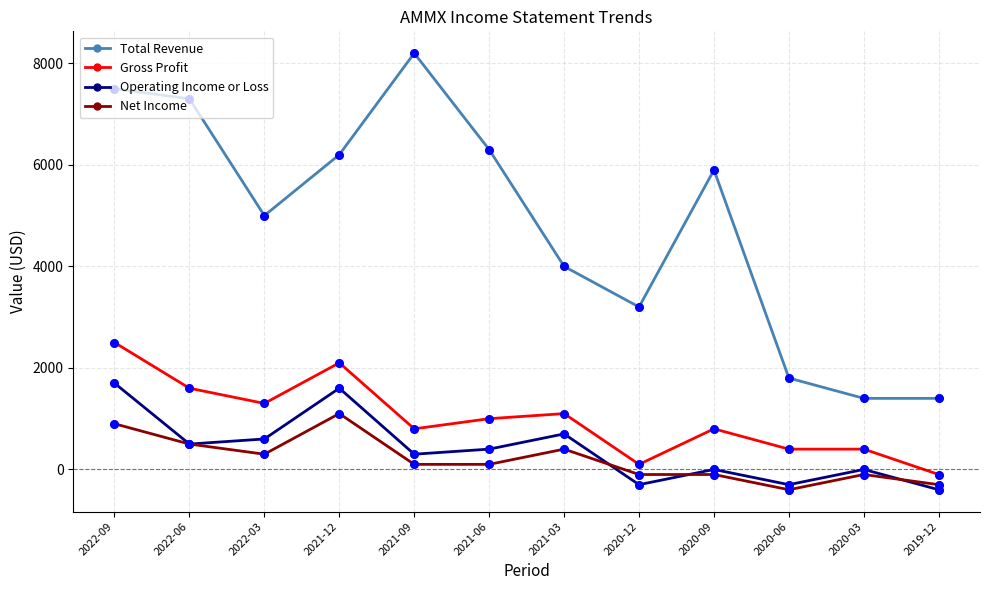

At which category is the sum across all series the highest?

2022-09